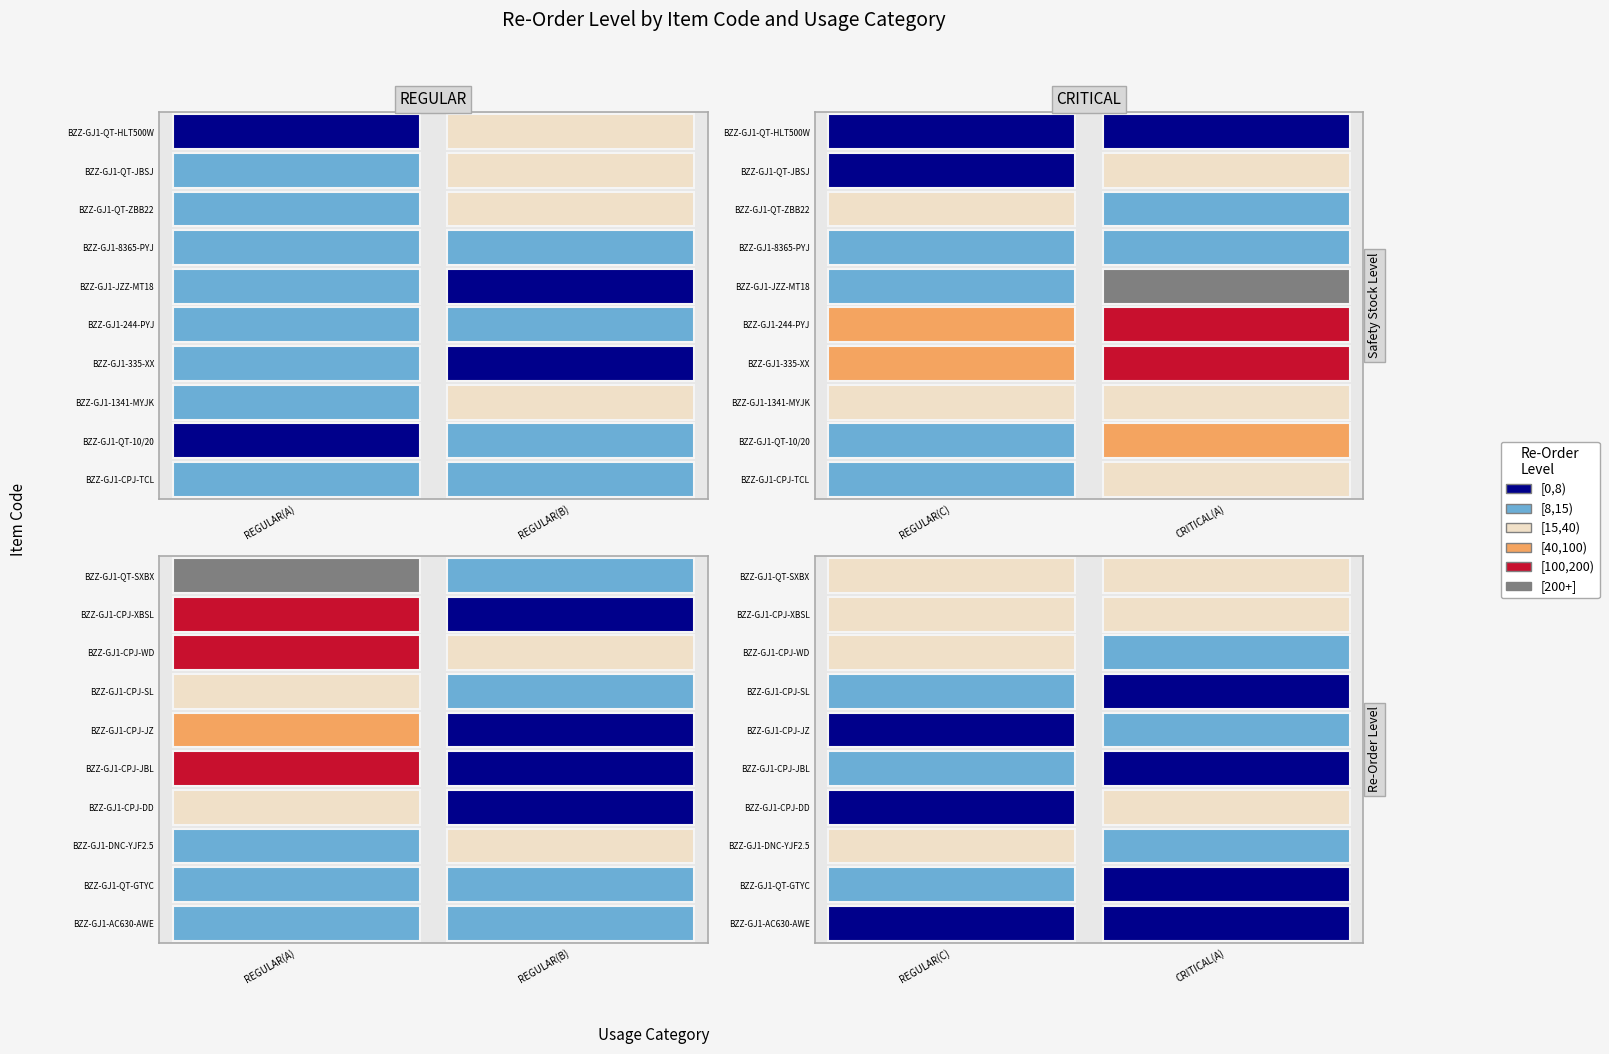

What is the difference between the second highest and minimum values in the CRITICAL(A) series?

191.0